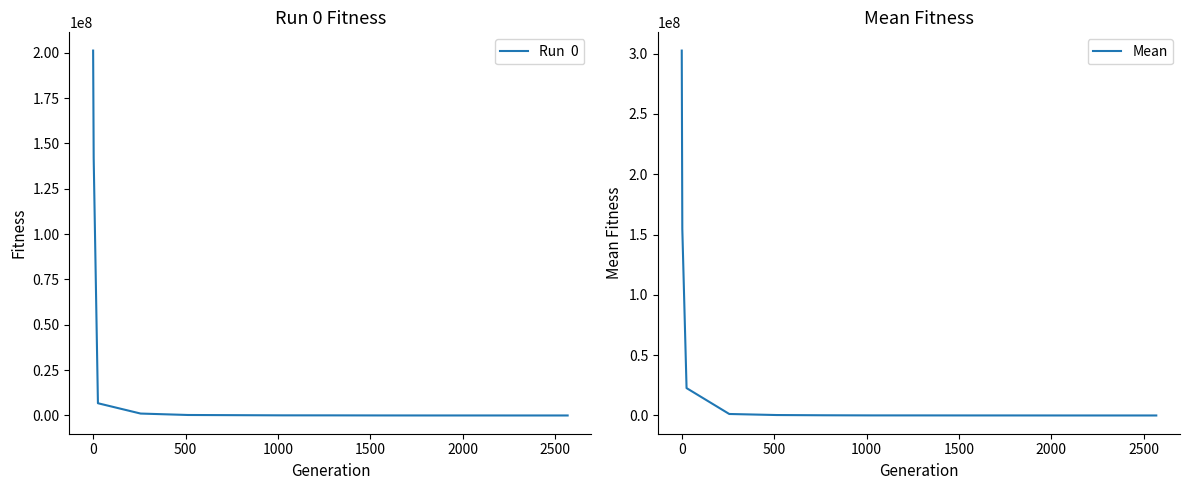

At 0, list the series in order from smallest to largest.

Run  0, Mean